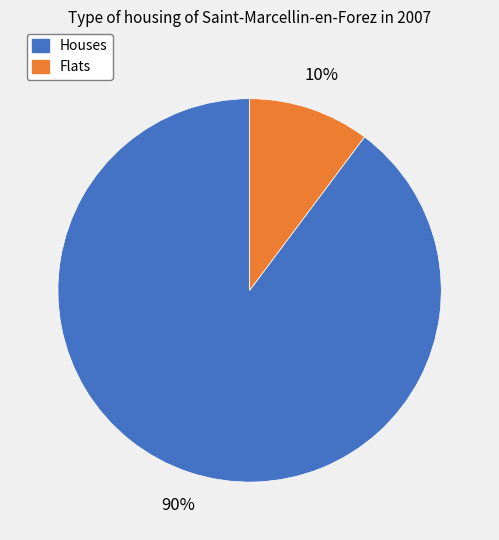

To the nearest percent, what is the difference between the largest and smallest slice percentages?

80%